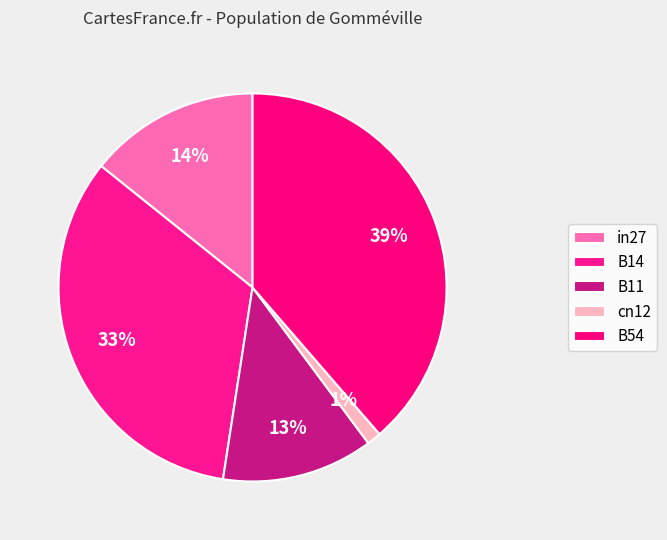

How many segments does this pie chart have?

5